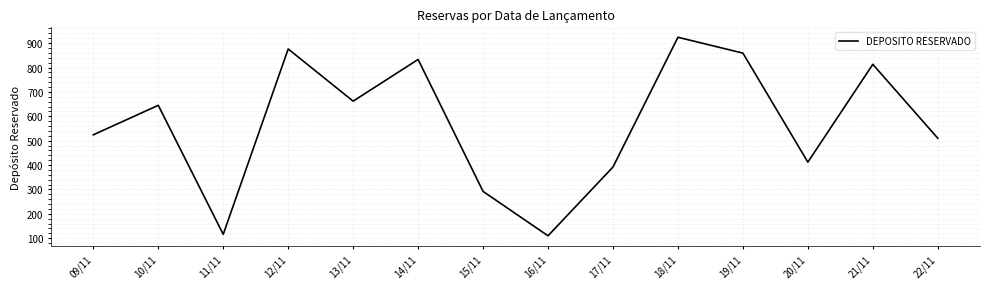

What is the smallest value displayed?

110